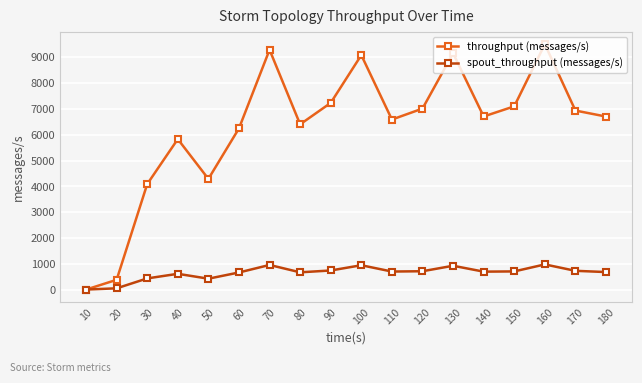

What is the highest value of the spout_throughput (messages/s) series?

974